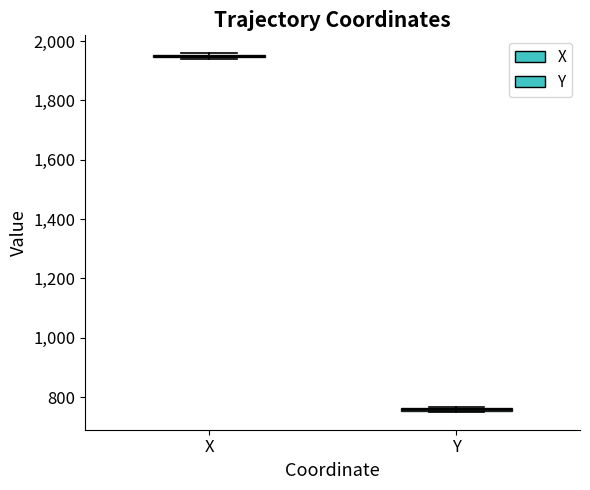

Where is the upper edge of the box for X on the y-axis? The values are not printed on the chart, so give them approximately, as read against the axis.

1960